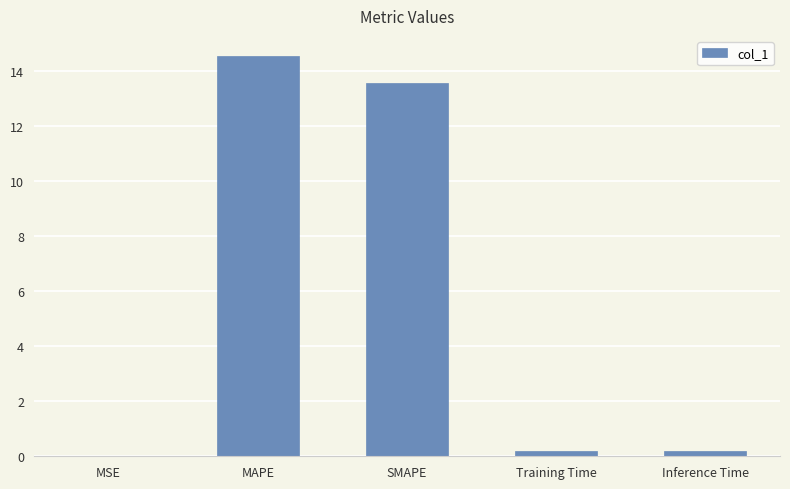

What is the sum of all values?

28.5